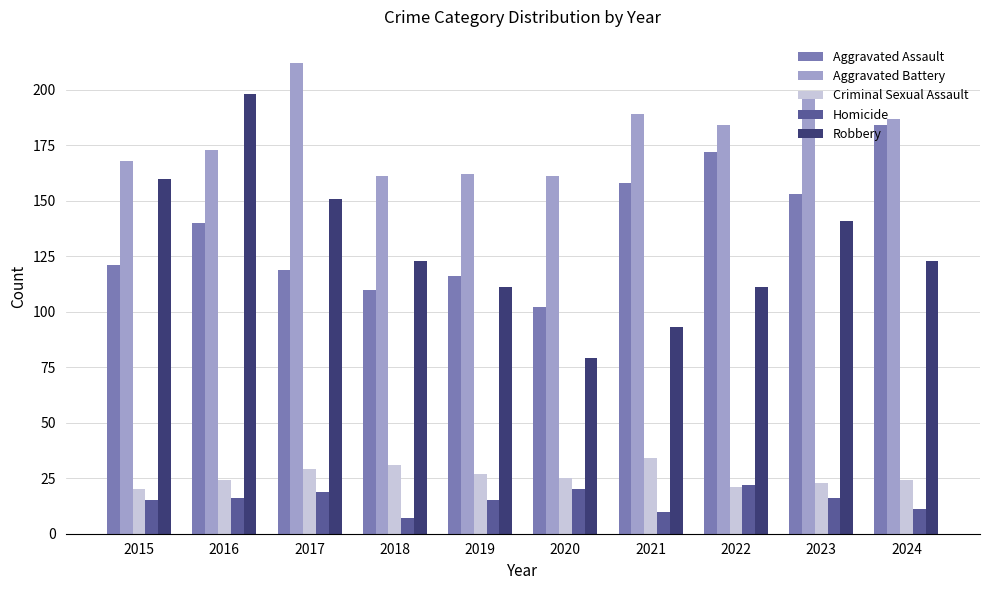

True or false: Robbery has a value of 79 at 2020.

True